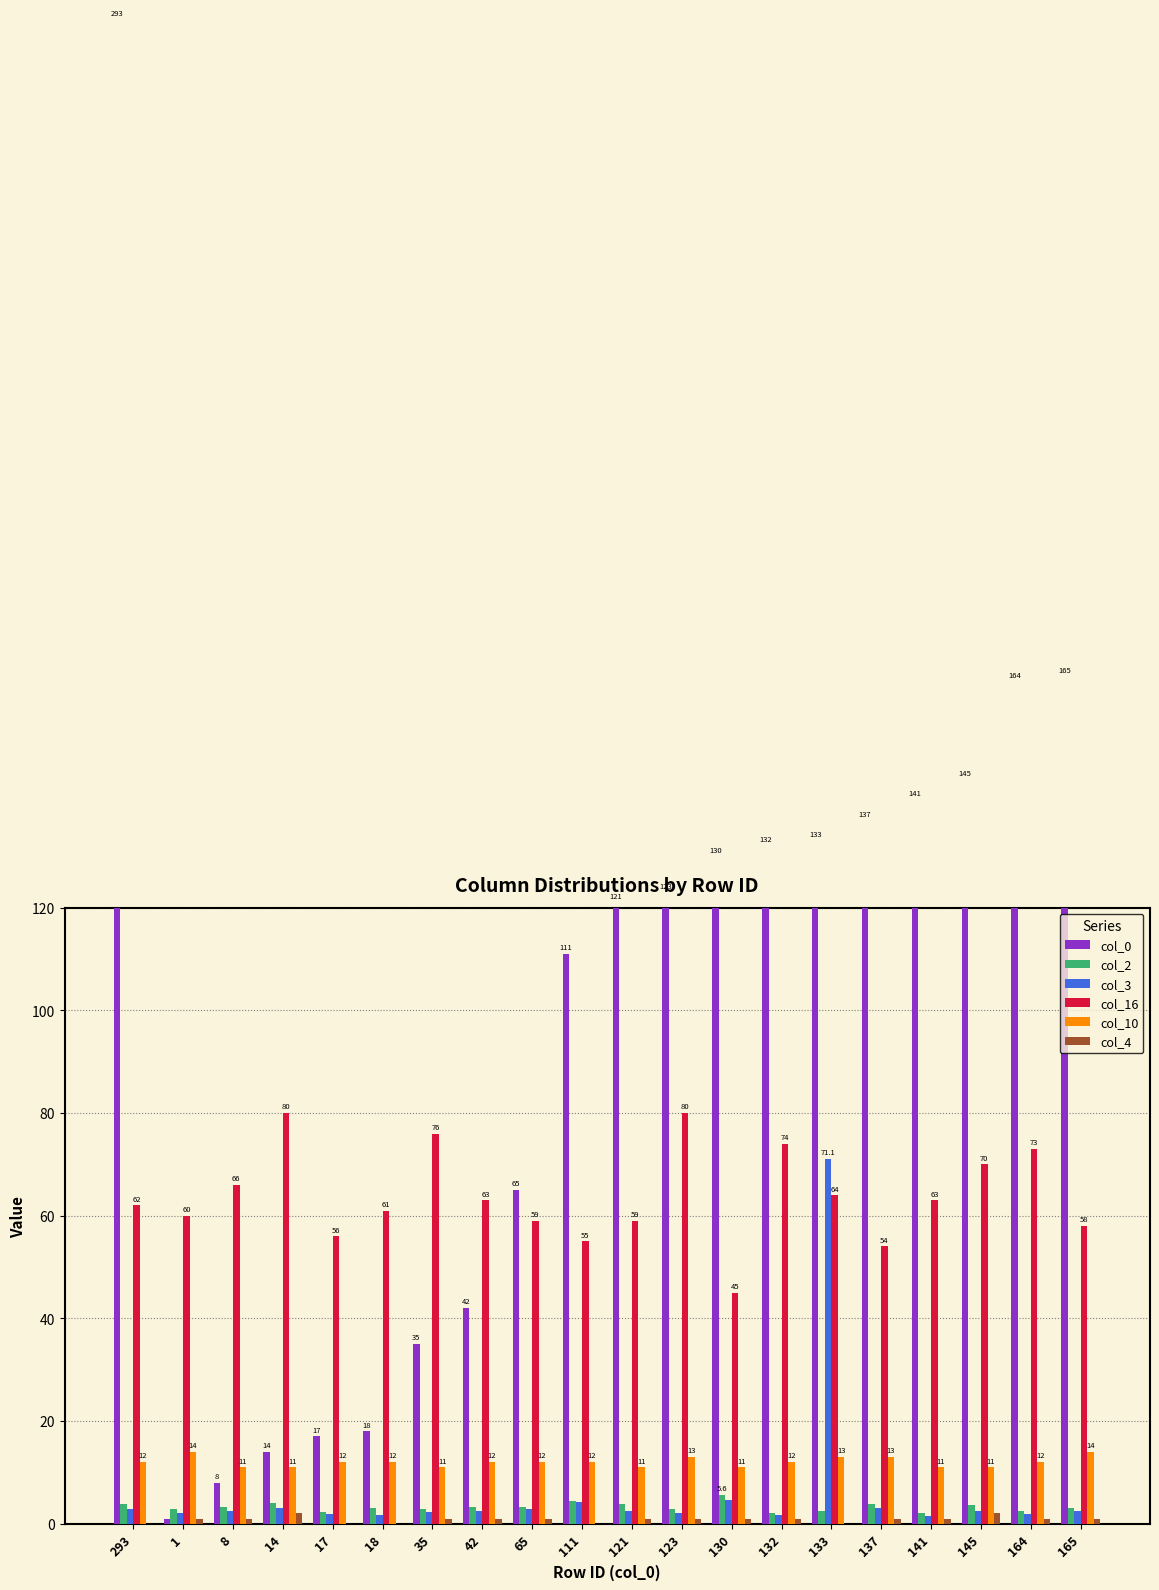

The col_10 series shows 12.0 at 65. True or false?

True